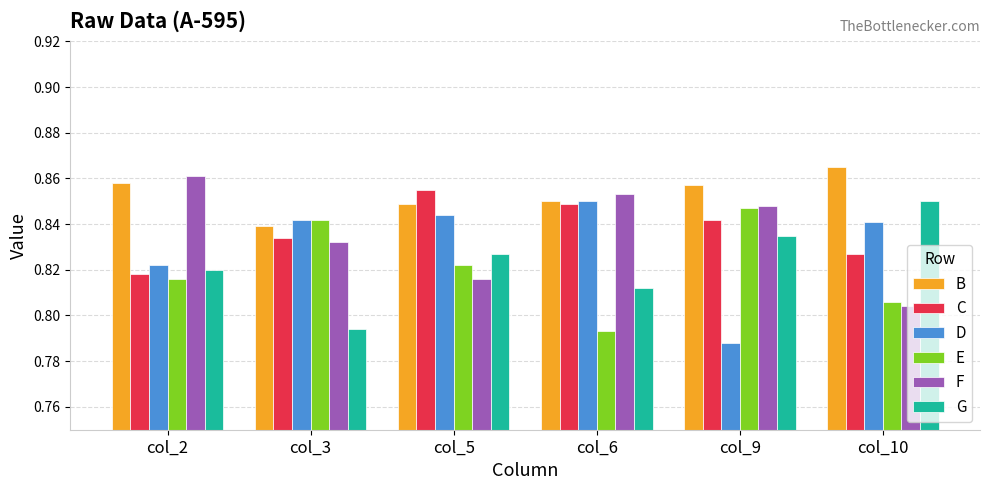

True or false: G has a value of 0.2 at col_5.

False